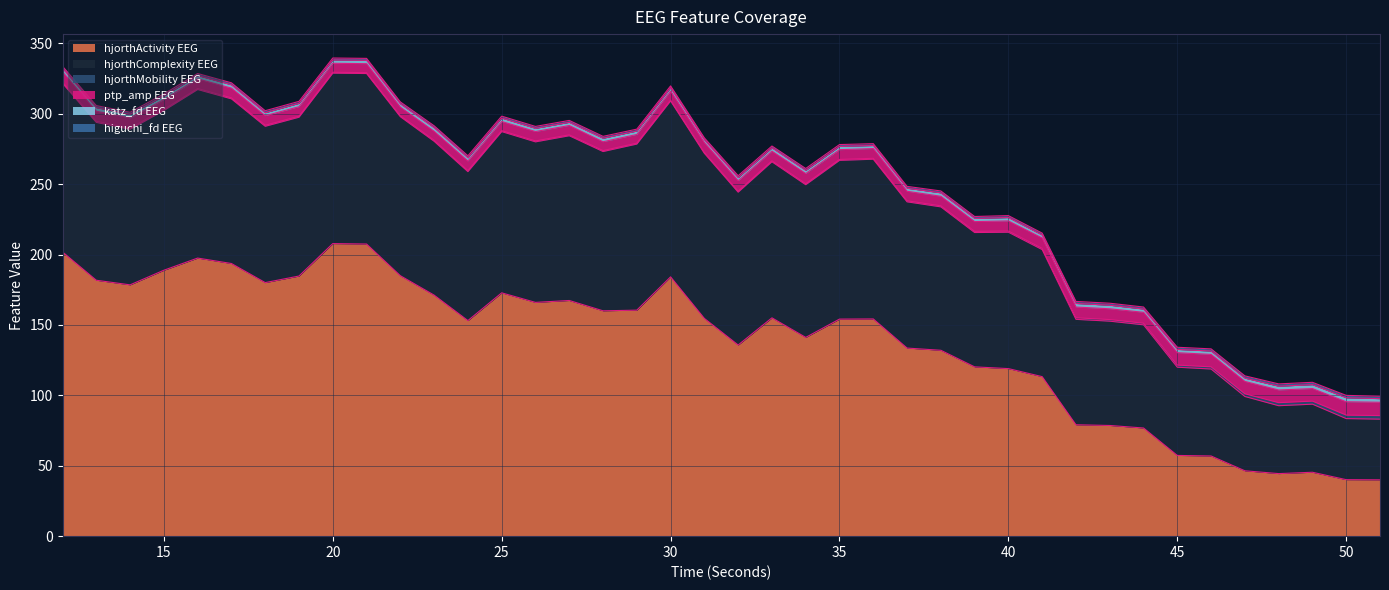

True or false: katz_fd_EEG and hjorthMobility_EEG intersect in this chart.

False